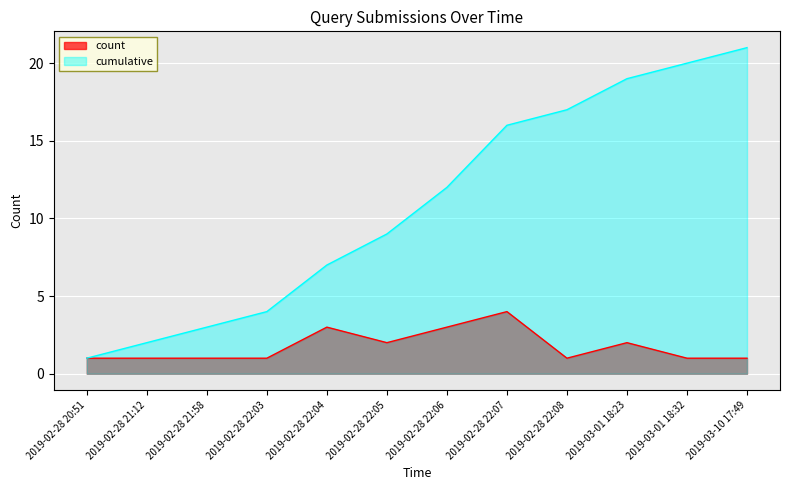

Reading right to left, what are all the values shown in this chart?

count: 1	1	2	1	4	3	2	3	1	1	1	1
cumulative: 21	20	19	17	16	12	9	7	4	3	2	1